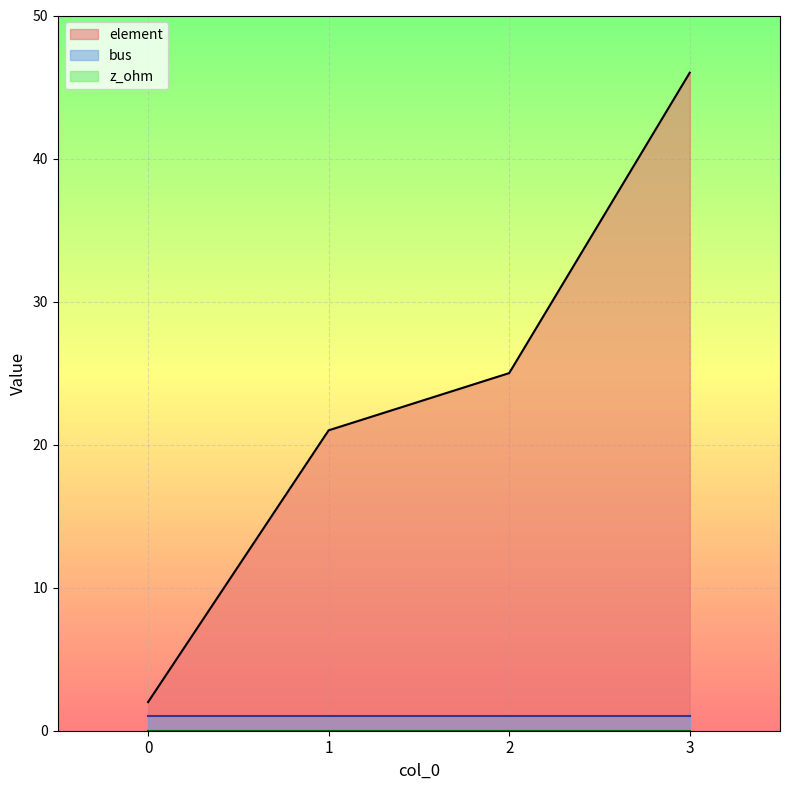

True or false: bus has more than 2 points higher than both neighbors.

False